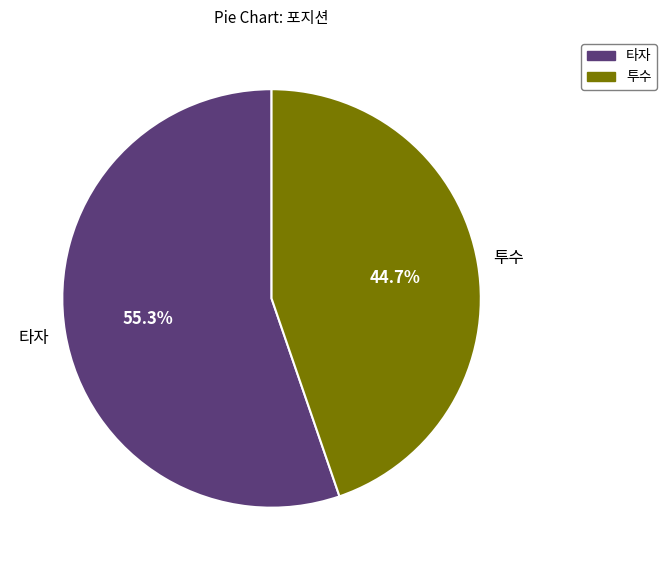

Which has a higher value, 타자 or 투수?

타자